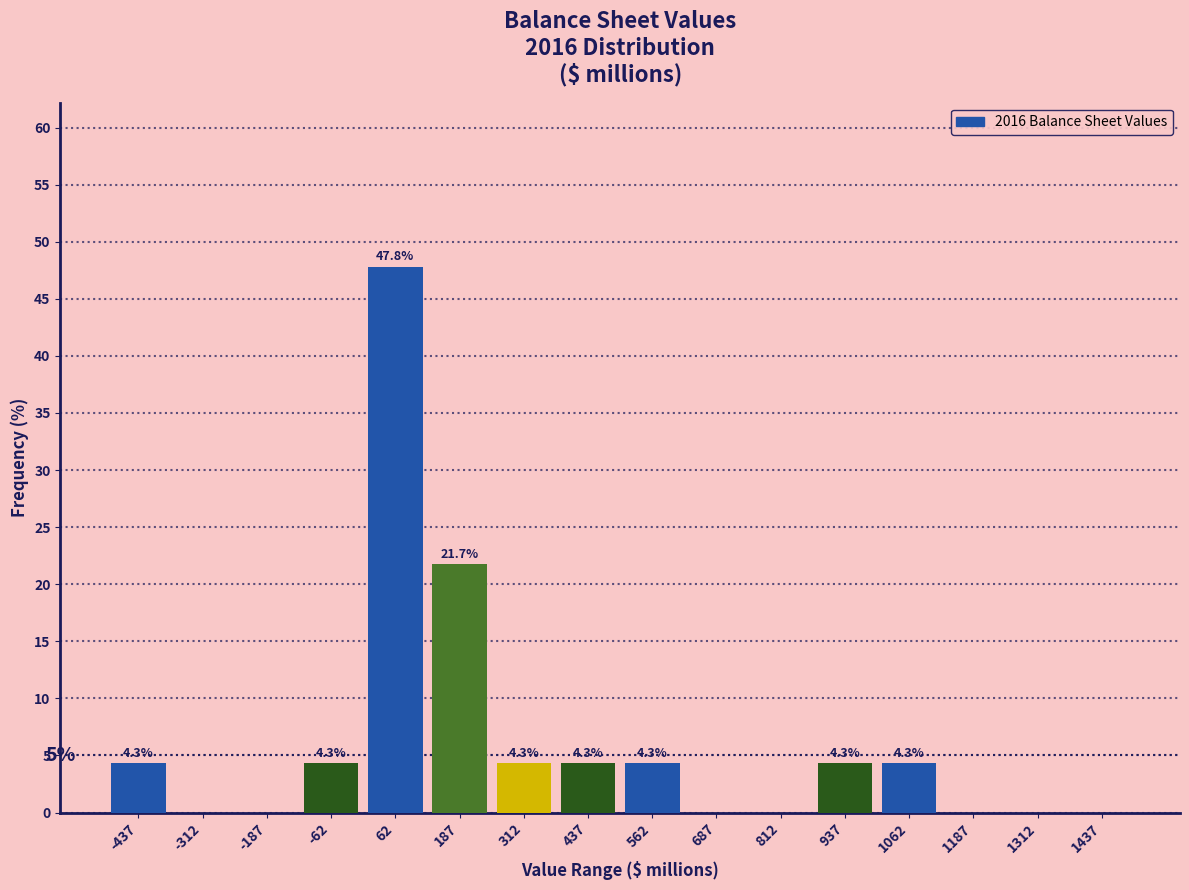

Over which range of the x-axis is the bar tallest?

0 to 125